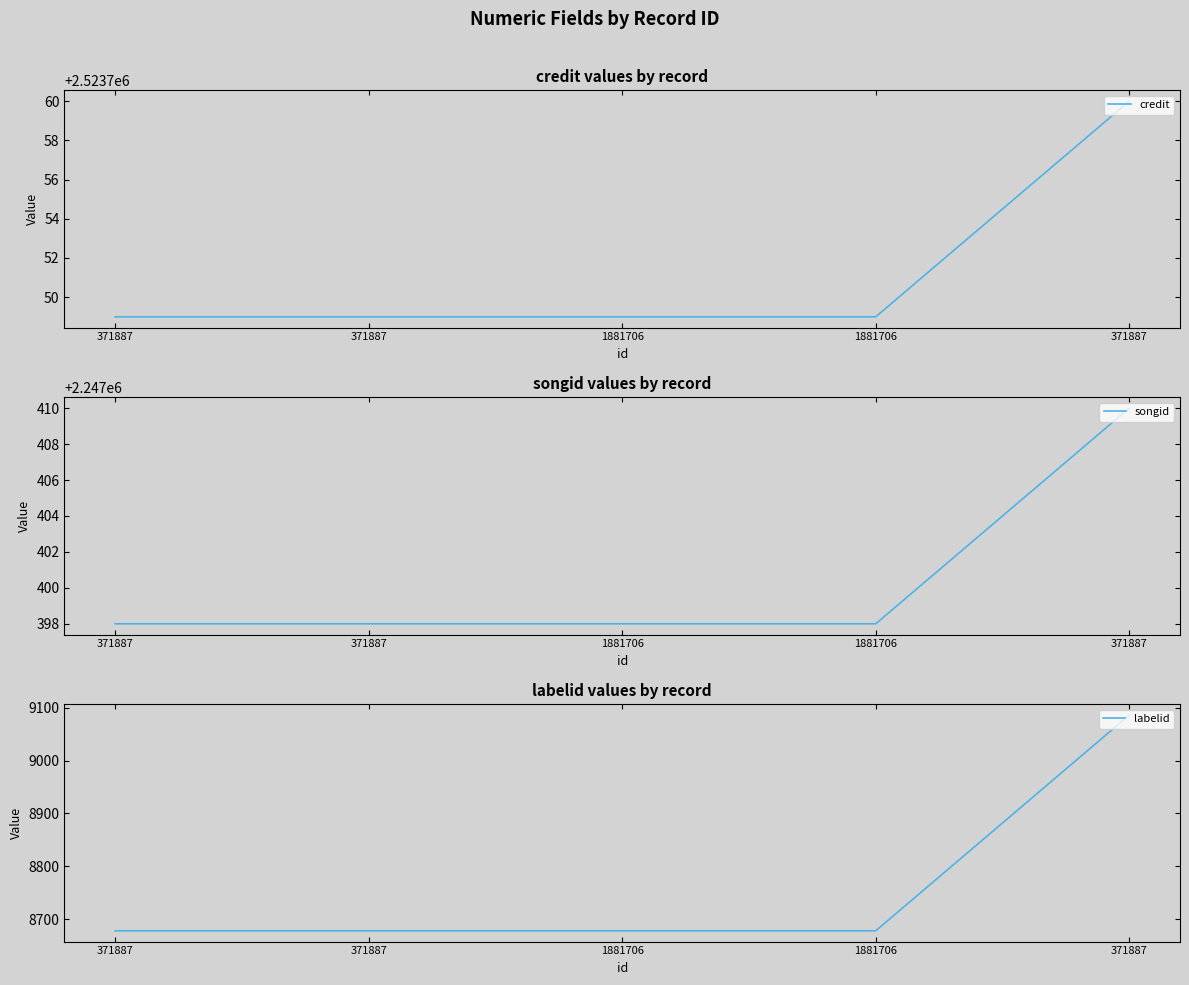

True or false: credit and labelid intersect in this chart.

False